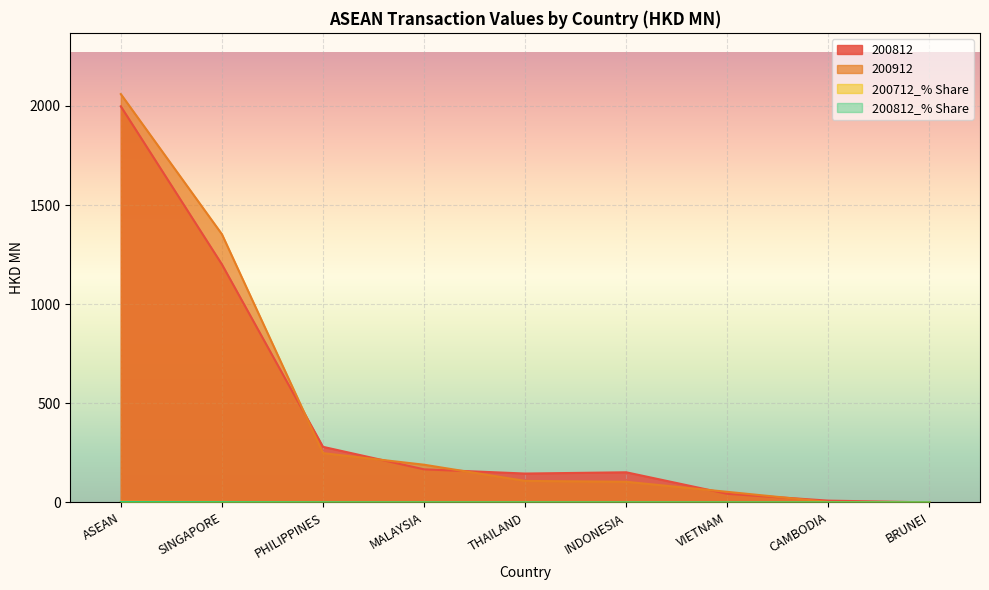

Rank the categories by 200812_% Share value from lowest to highest.

BRUNEI, CAMBODIA, VIETNAM, THAILAND, INDONESIA, MALAYSIA, PHILIPPINES, SINGAPORE, ASEAN